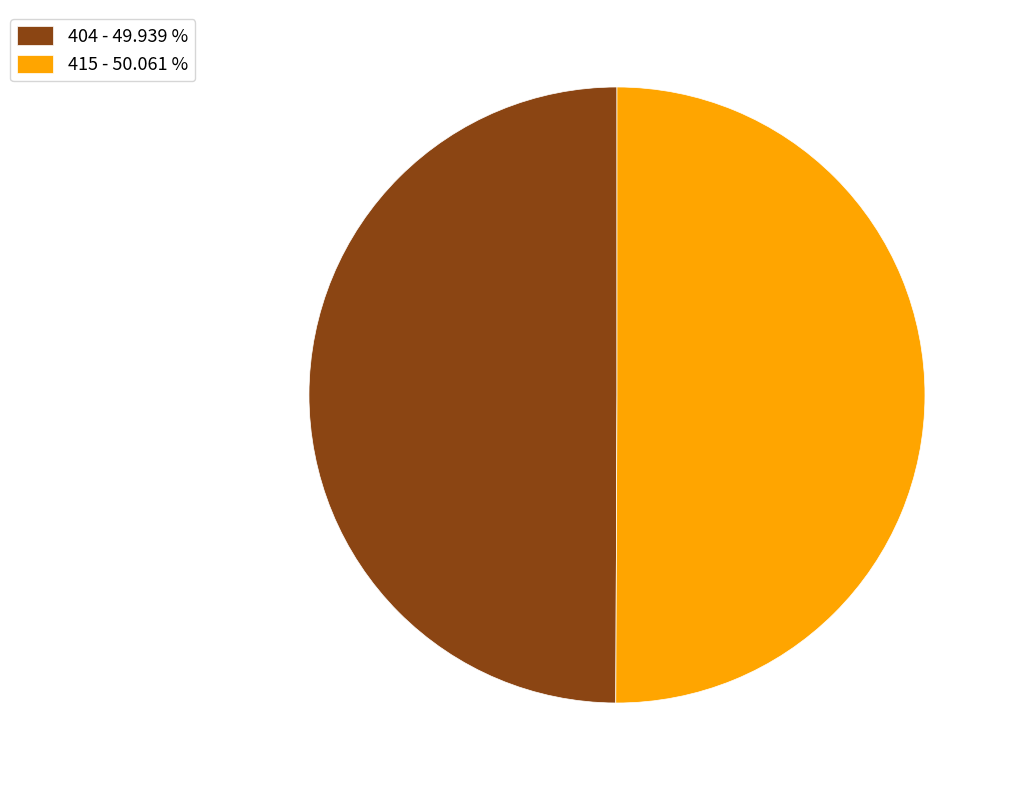

Approximately how many times larger is the value at 404 - 49.939 % compared to 415 - 50.061 %?

1.0